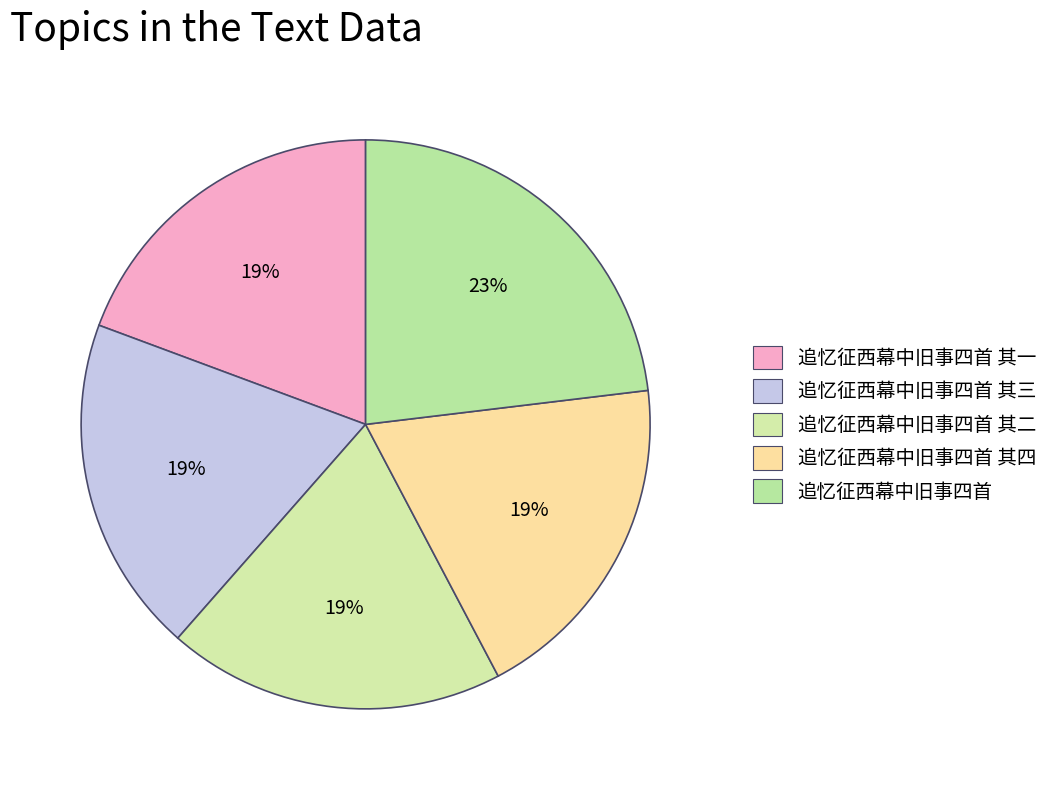

How many segments does this pie chart have?

5